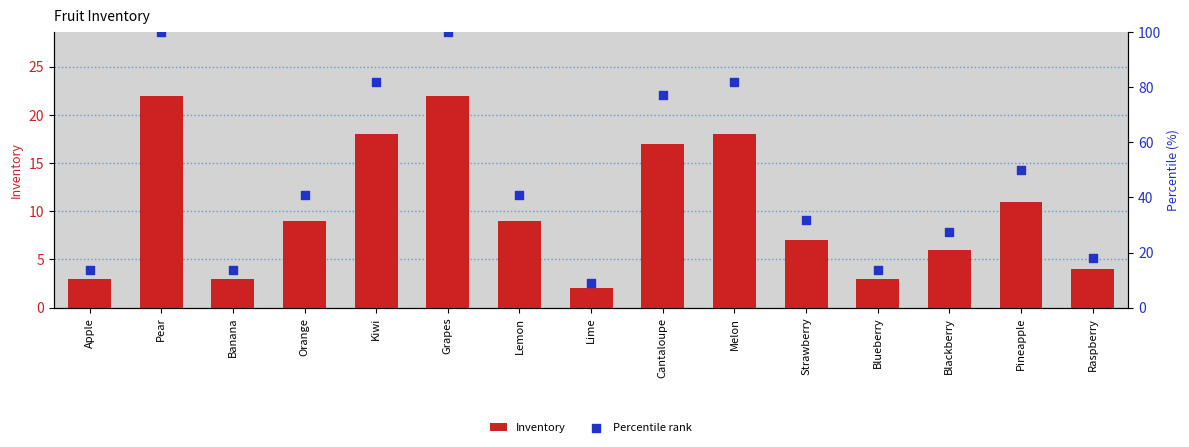

What is the total value across all series at Blackberry?

33.3